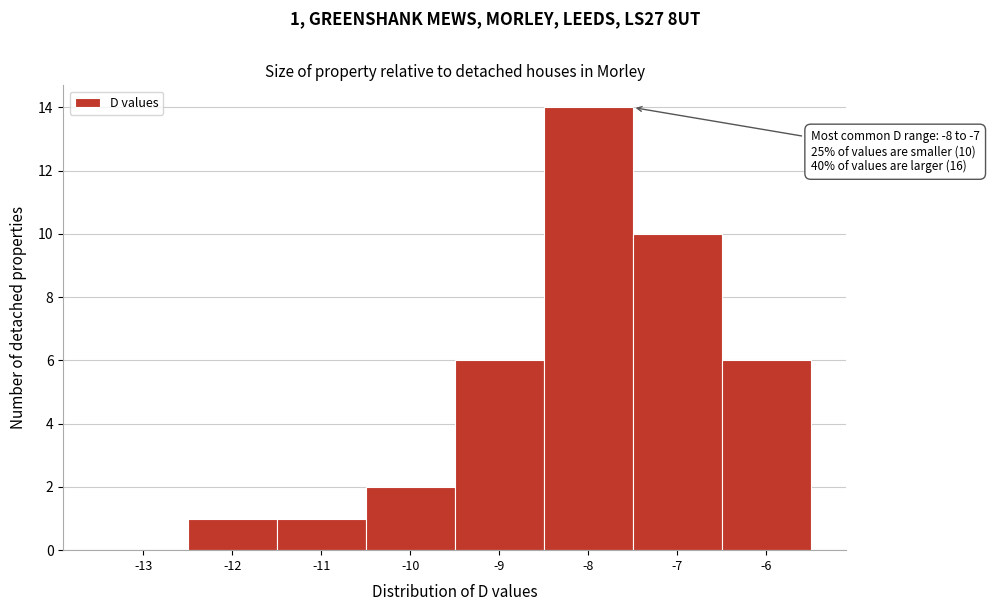

Reading right to left, what are all the values shown in this chart?

-6=6	-7=10	-8=14	-9=6	-10=2	-11=1	-12=1	-13=0